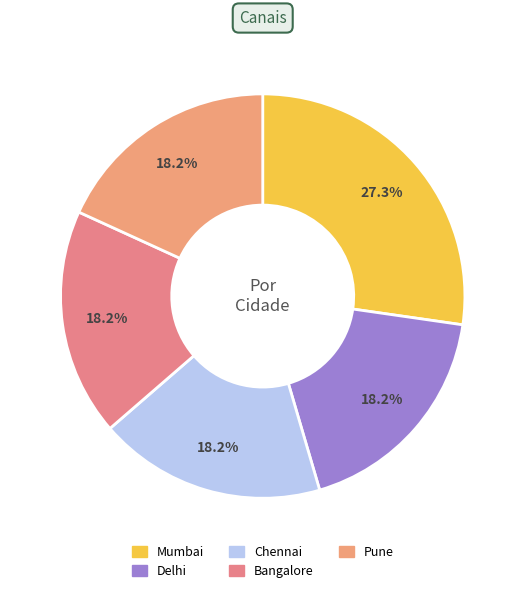

Which slice is the largest?

Mumbai